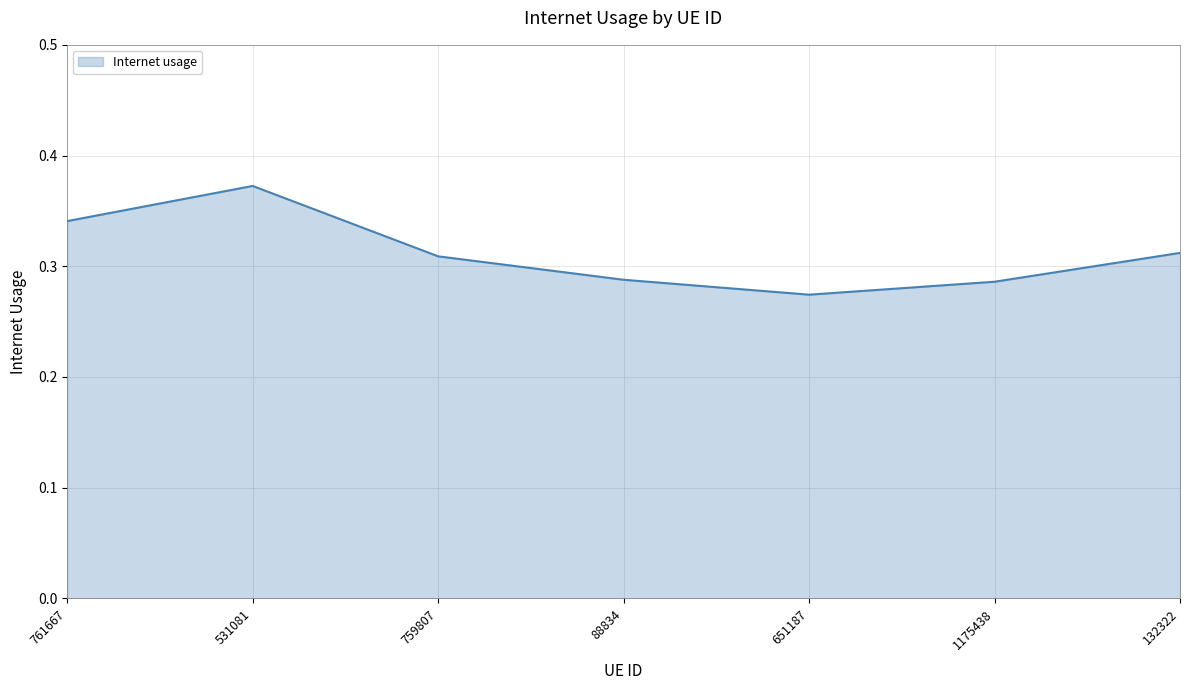

What is the difference between the second highest and minimum values?

0.1